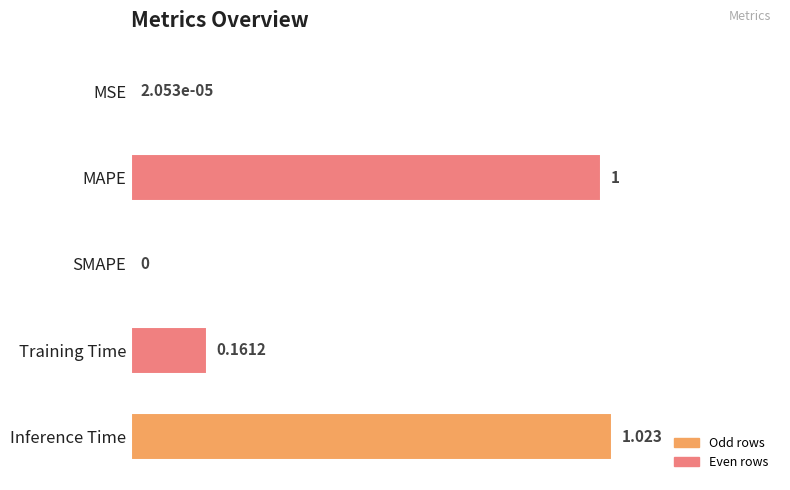

Between Training Time and Inference Time, which is larger?

Inference Time